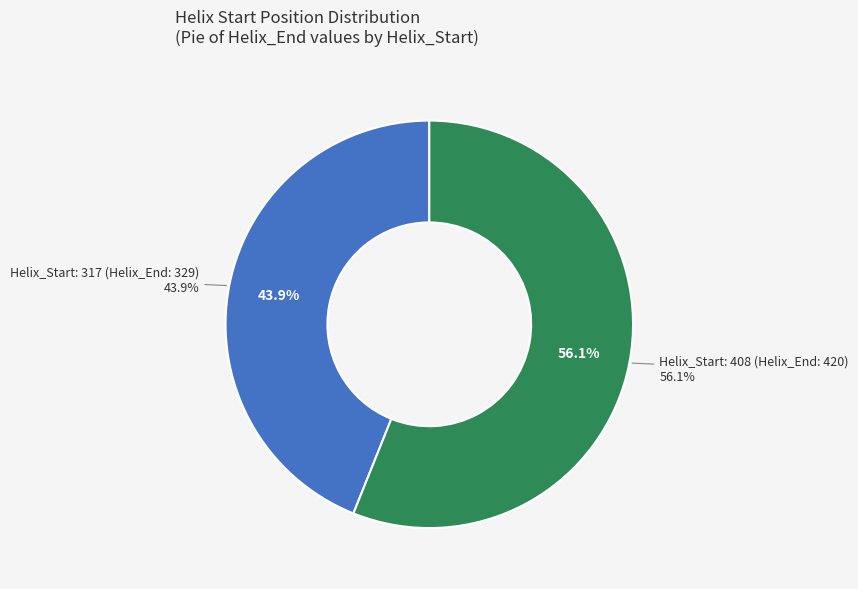

To the nearest percent, what is the average slice percentage?

50%